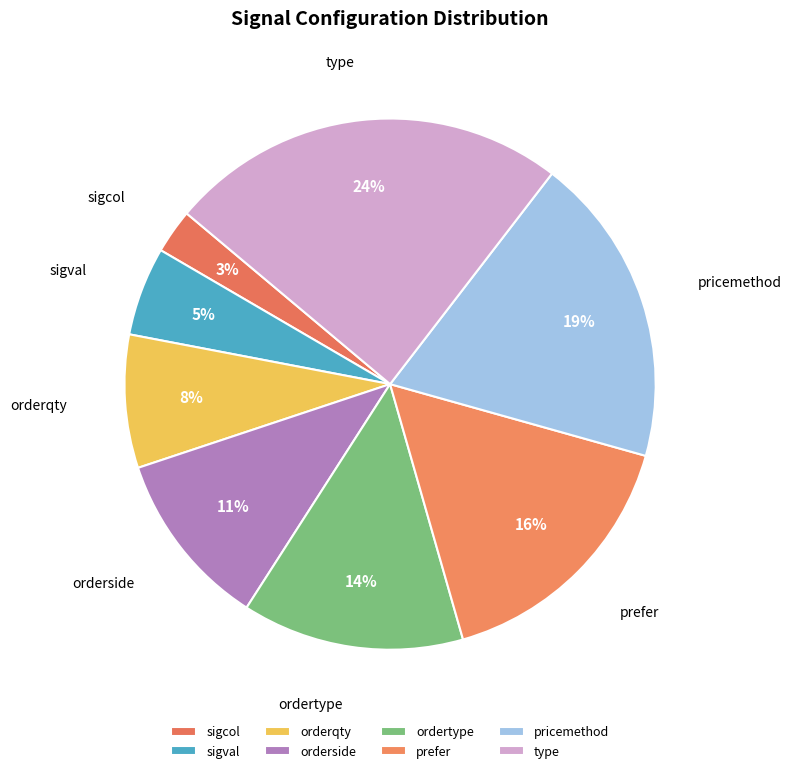

To the nearest percent, what portion does ordertype represent?

14%